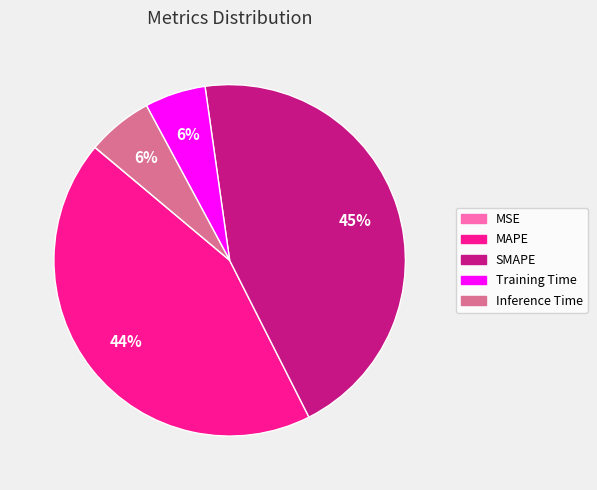

What is the largest slice in the pie chart?

SMAPE